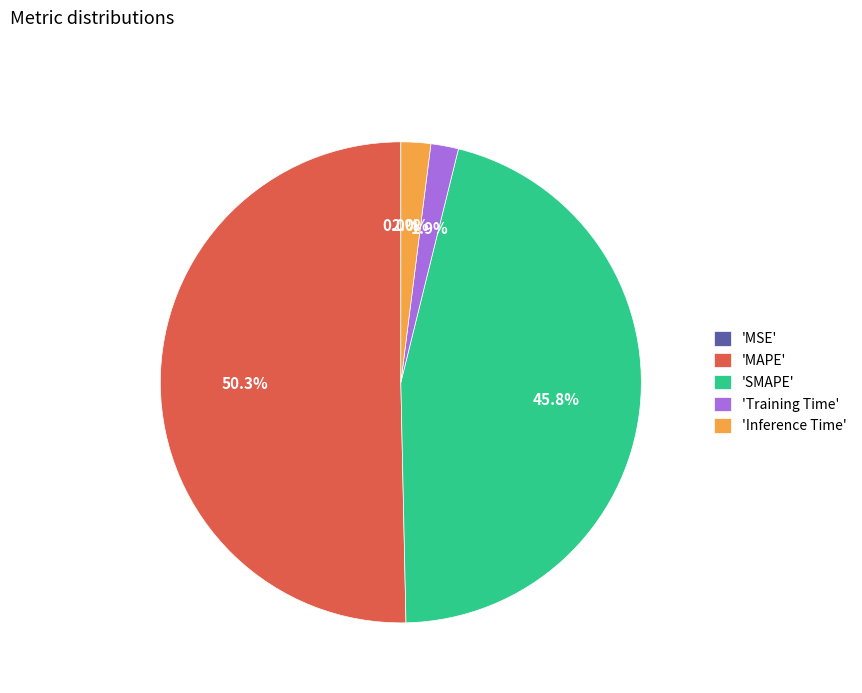

Combined, what portion of the pie is 'Inference Time' and 'Training Time'?

3.9%